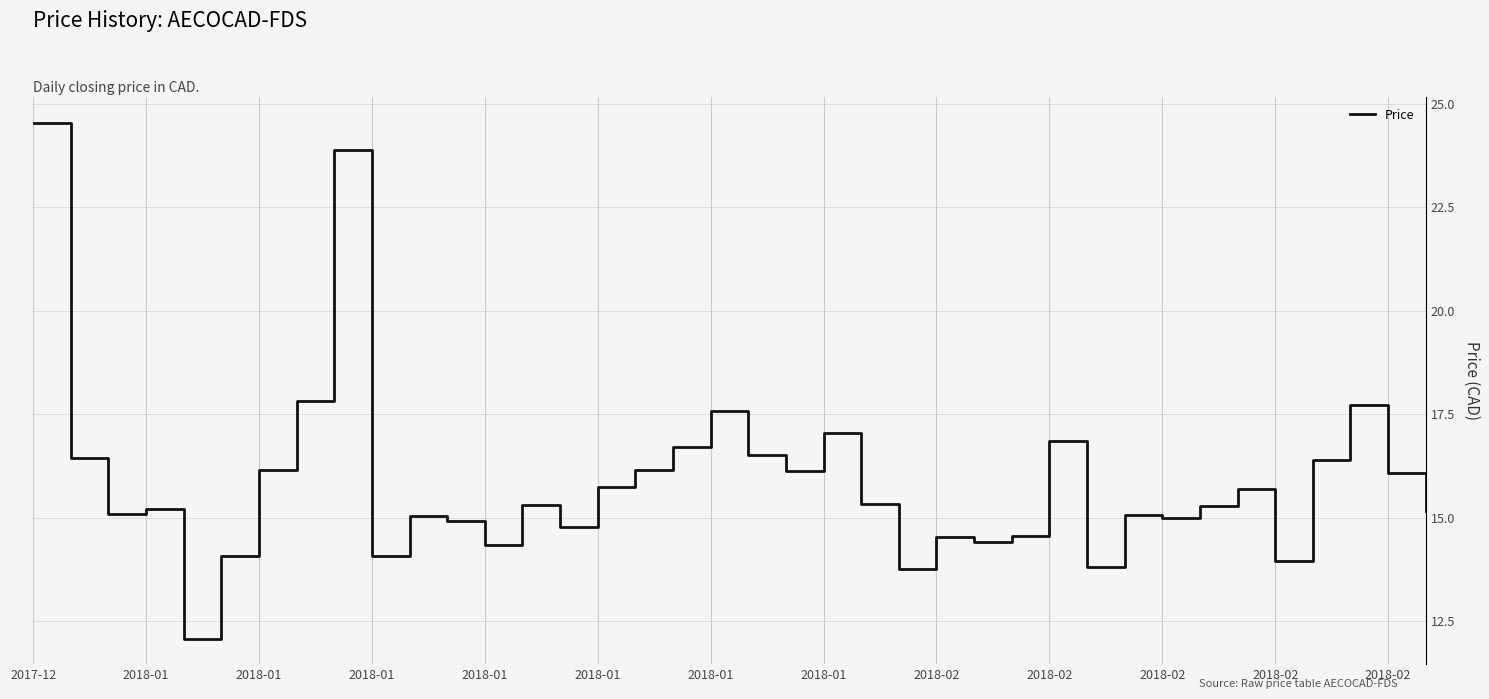

What is the difference between the maximum and minimum values?

12.5